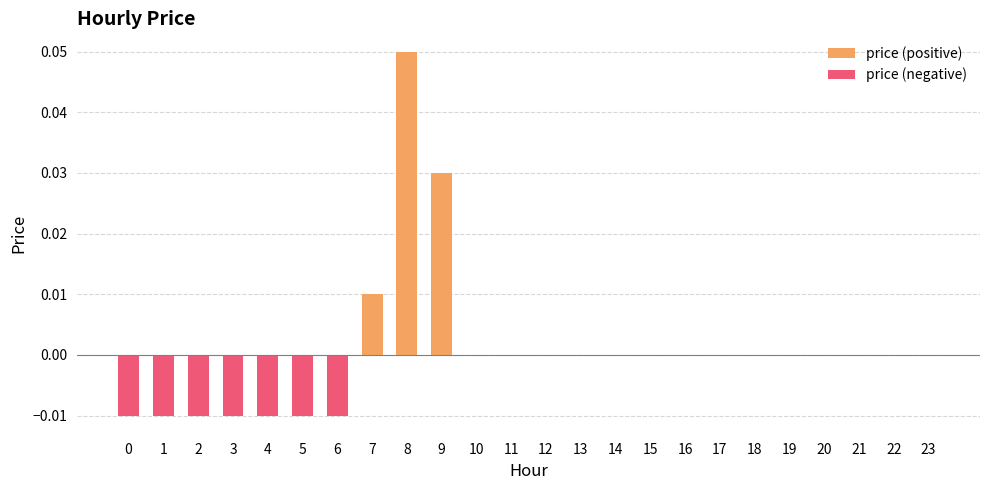

List the labels in order of value, largest first.

8, 9, 7, 10, 11, 12, 13, 14, 15, 16, 17, 18, 19, 20, 21, 22, 23, 0, 1, 2, 3, 4, 5, 6